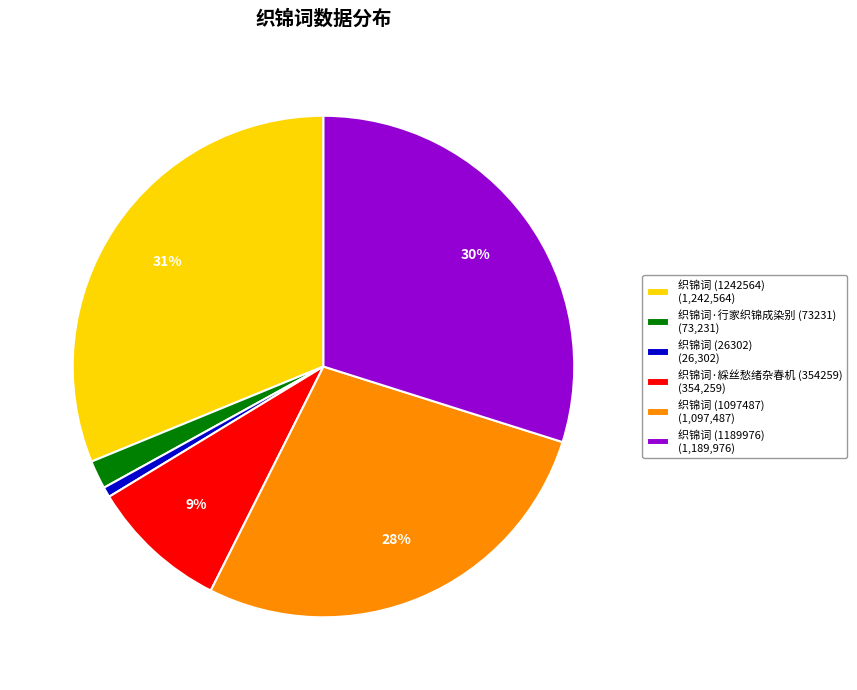

Between 织锦词·綵丝愁绪杂春机 (354259) and 织锦词 (1097487), which is larger?

织锦词 (1097487)